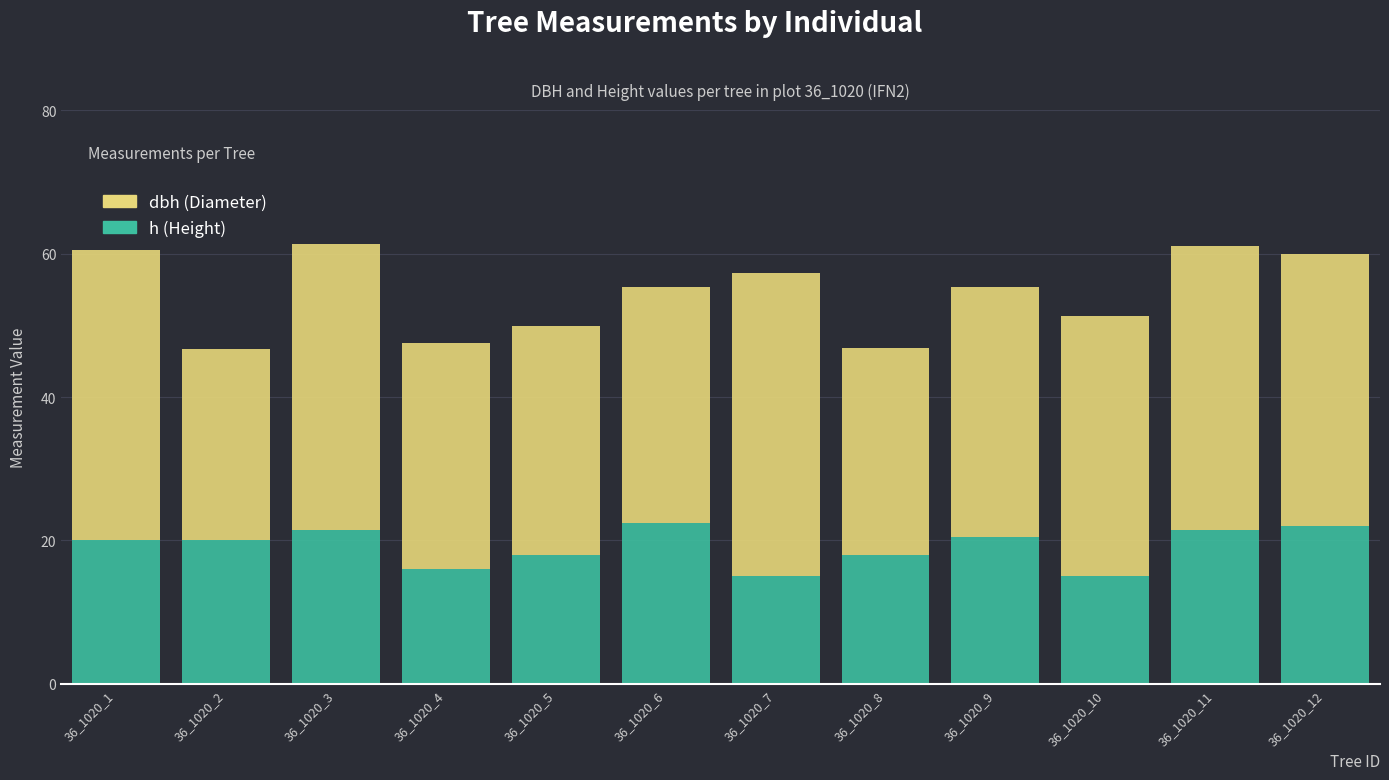

What is the total value across all series at 36_1020_6?

55.3